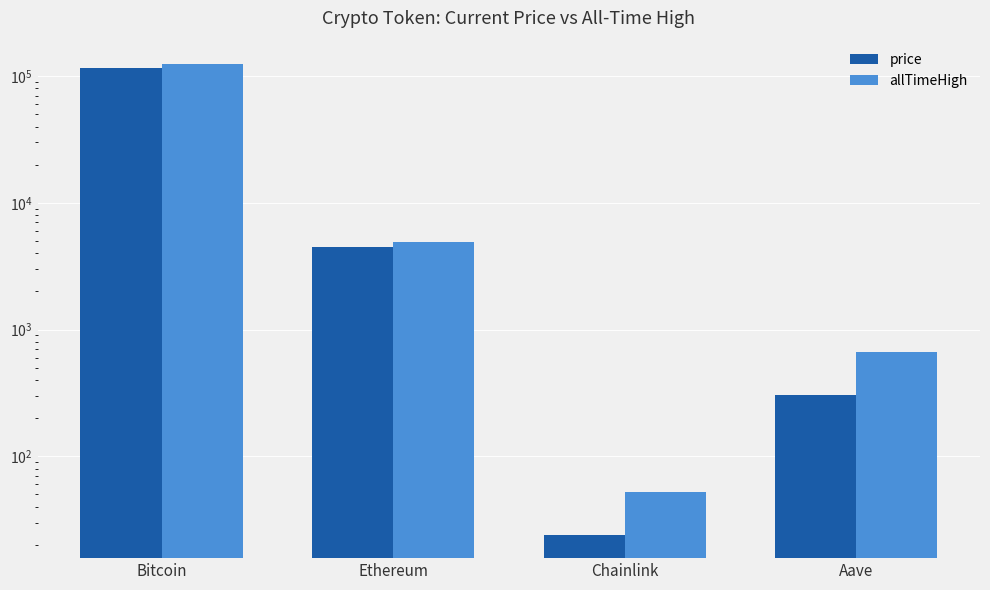

List the labels in order of price value, largest first.

Bitcoin, Ethereum, Aave, Chainlink